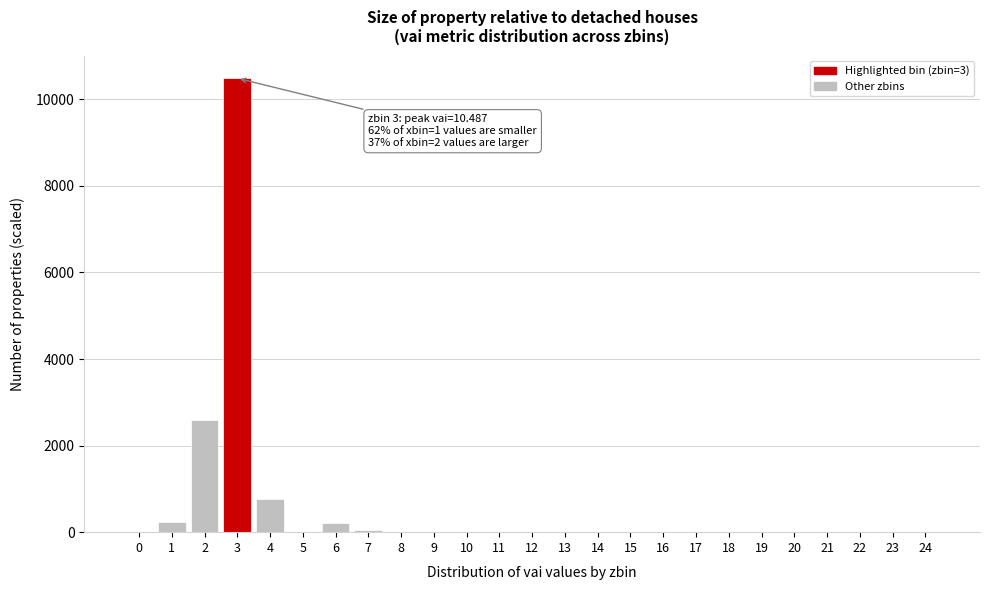

What is the change in value from 1 to 9?

-230.2